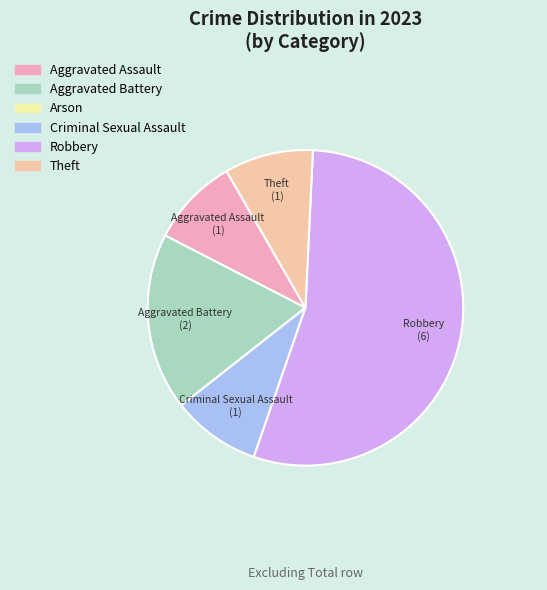

What is the largest slice in the pie chart?

Robbery